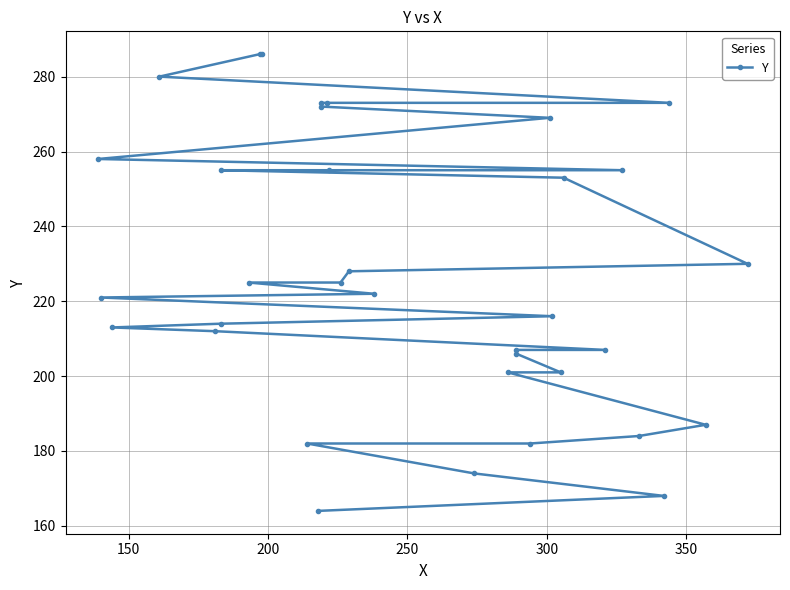

Does the chart display data point markers on the line(s)?

Yes